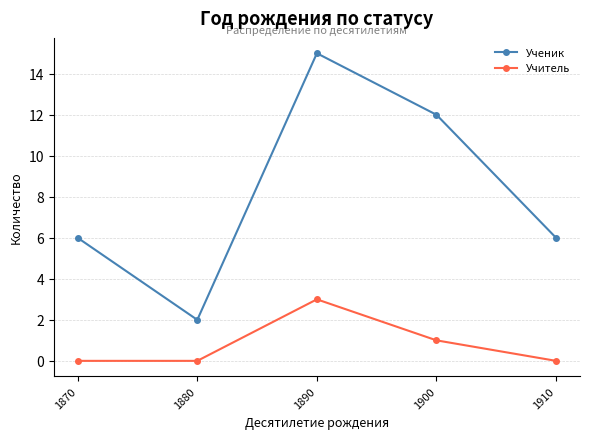

At which category does Учитель reach its first local peak?

1890